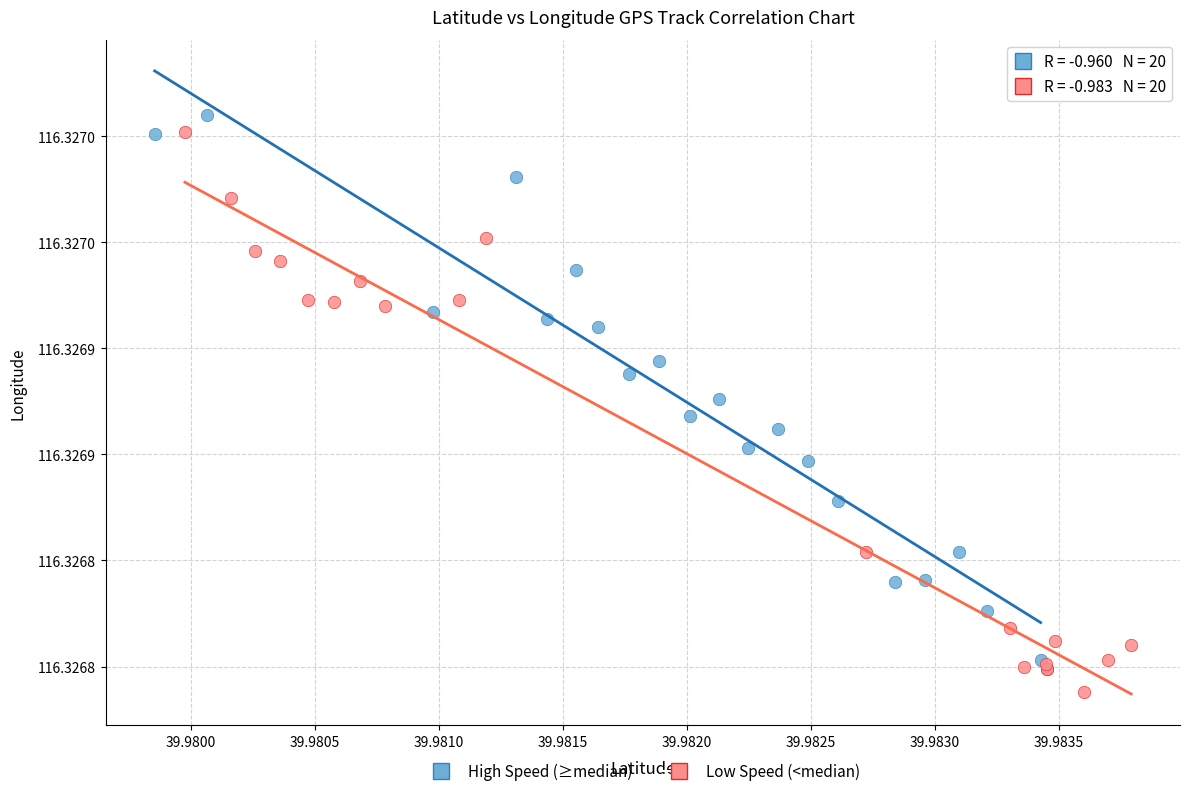

Which series reaches the maximum Y coordinate?

High Speed (≥median)